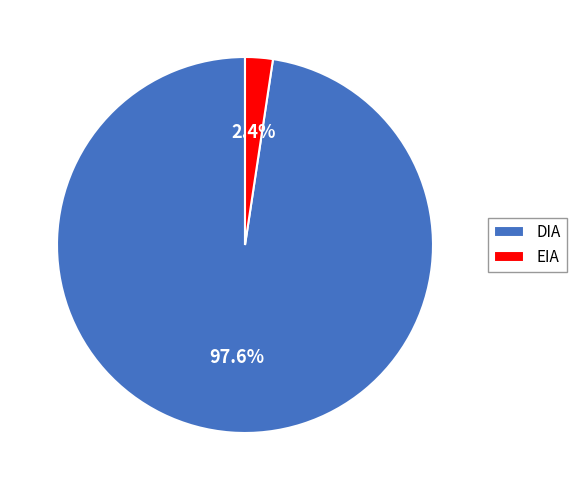

To the nearest percent, what percentage of the pie is DIA?

98%